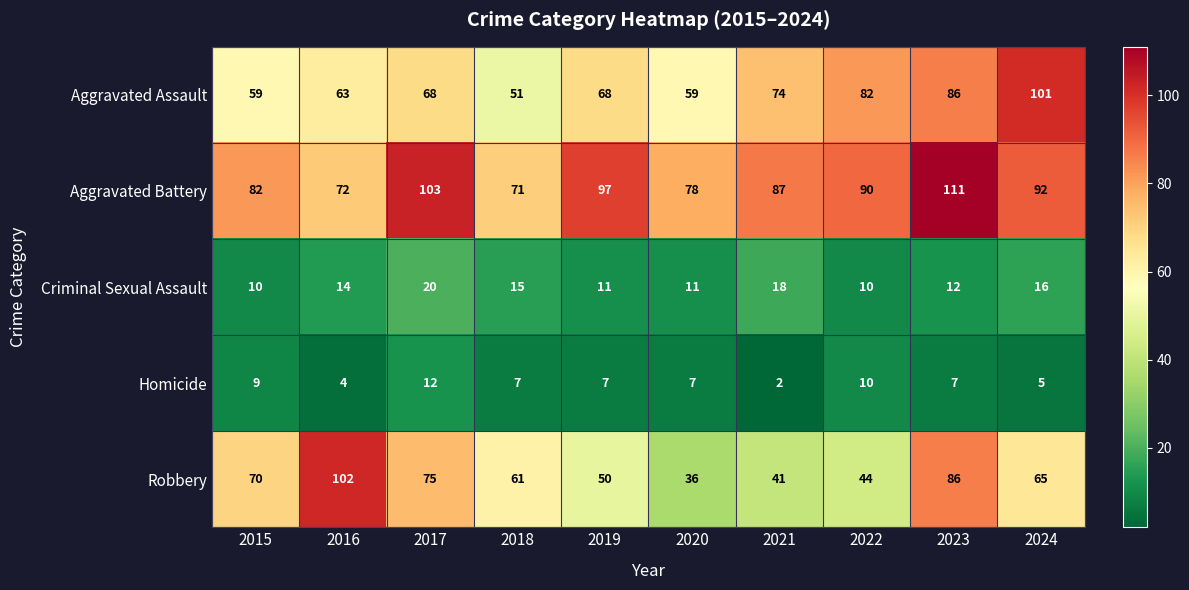

What is the average value of the Homicide series?

7